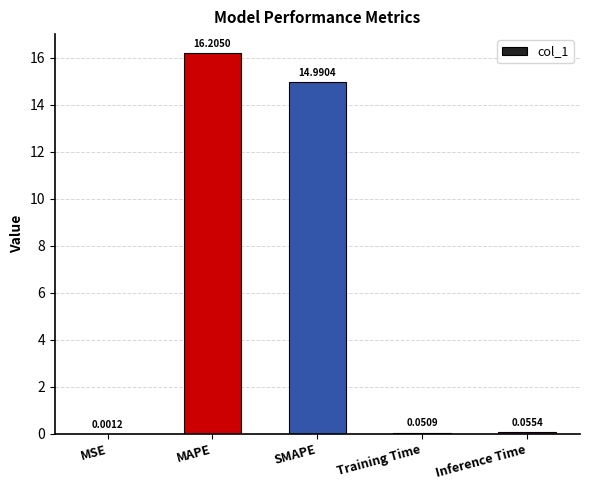

True or false: the data shows 27.2 at MAPE.

False